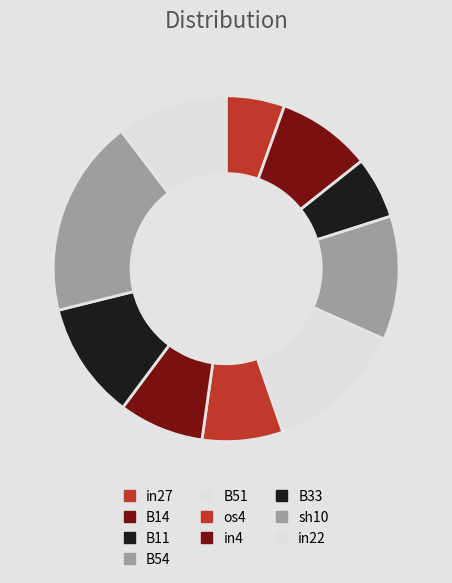

Which has a higher value, os4 or B14?

B14